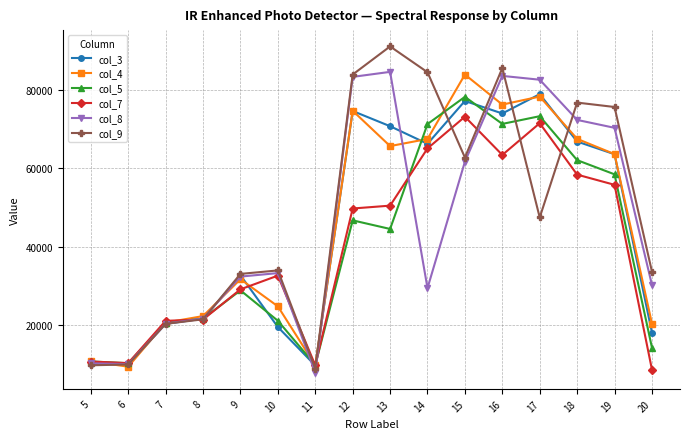

Is it true that col_8 equals 18041 at 14?

False